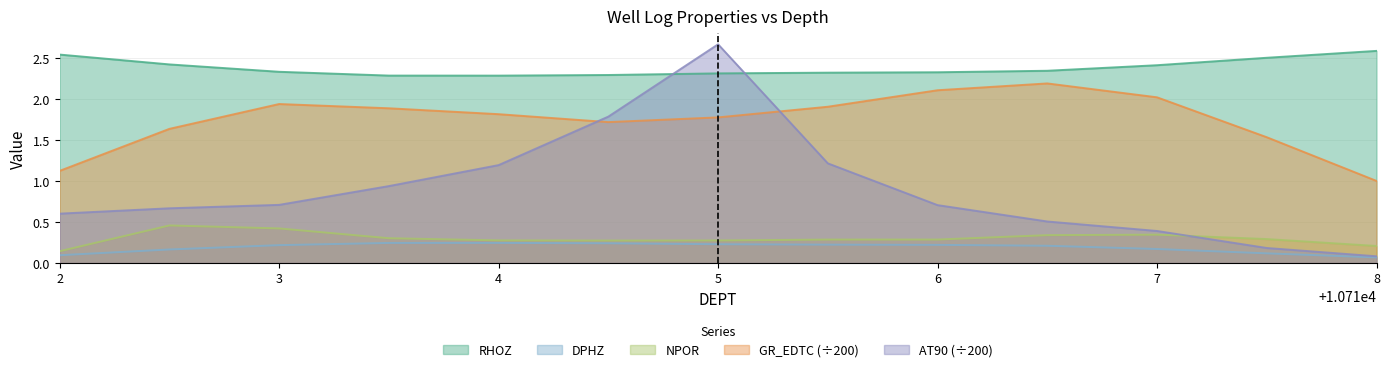

What is the sum of all RHOZ values?

31.0